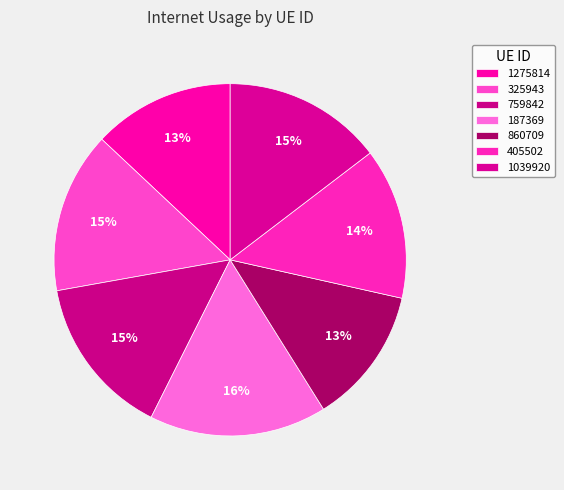

How many segments does this pie chart have?

7